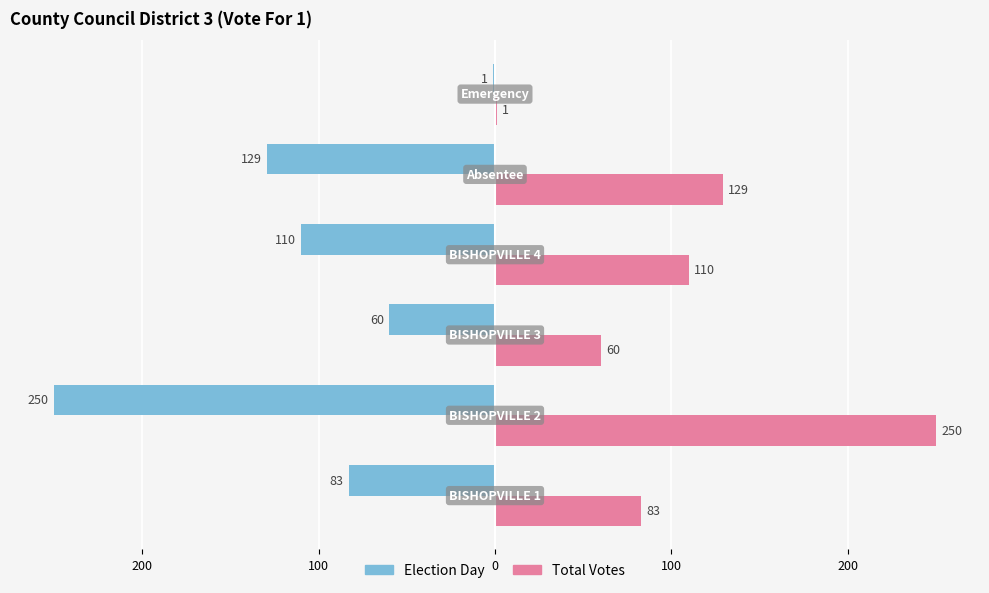

What are all the series names shown in the legend?

Election Day, Total Votes